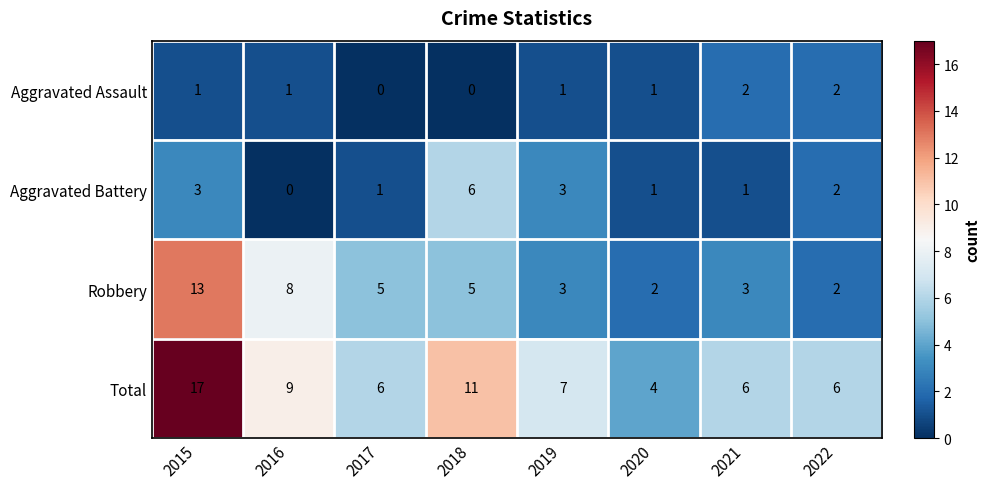

List the series in order of their peak value, lowest first.

Aggravated Assault, Aggravated Battery, Robbery, Total